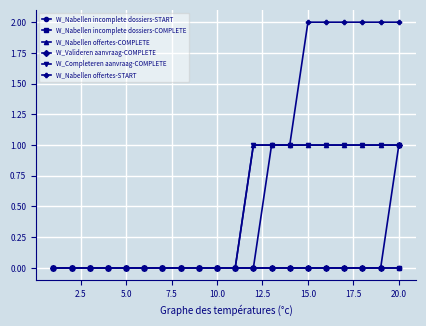

True or false: W_Completeren aanvraag-COMPLETE and W_Nabellen offertes-COMPLETE cross at least once.

False